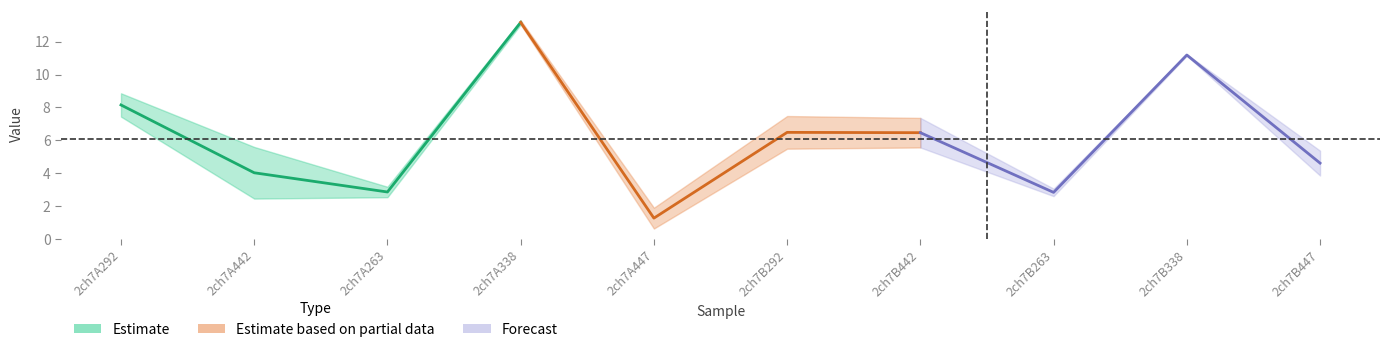

What is the difference between the highest and lowest values at 2ch7A263?

0.6